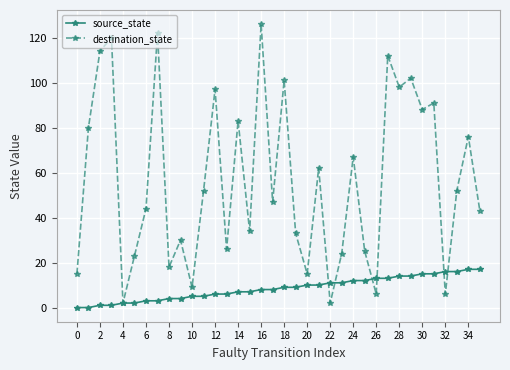

Rank the series by their average value, from lowest to highest.

source_state, destination_state